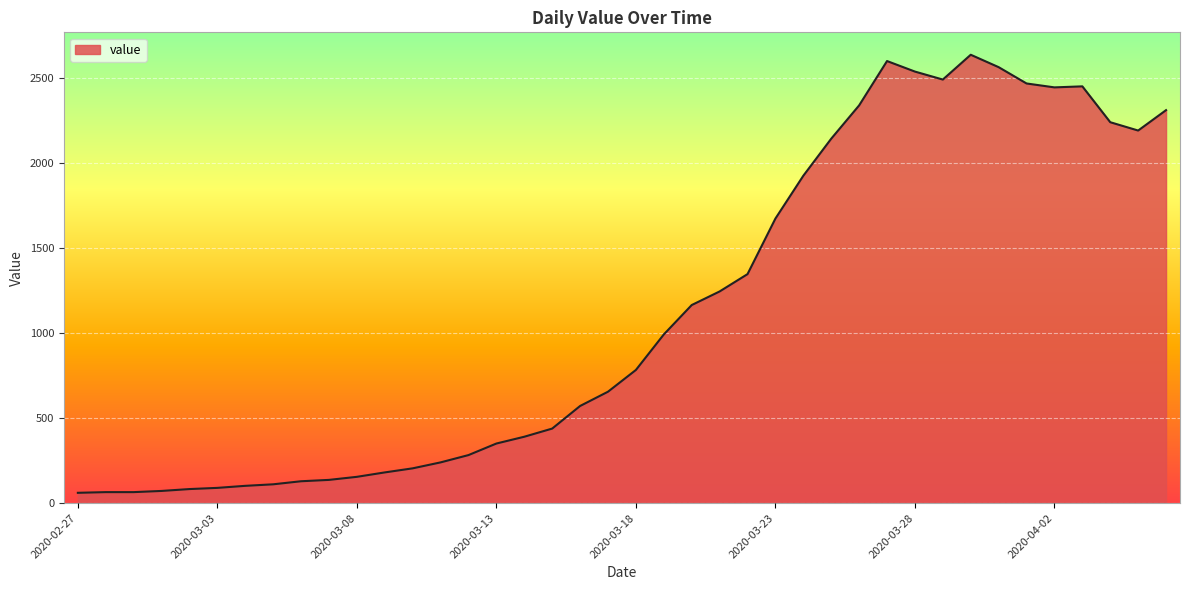

What is the average value?

1124